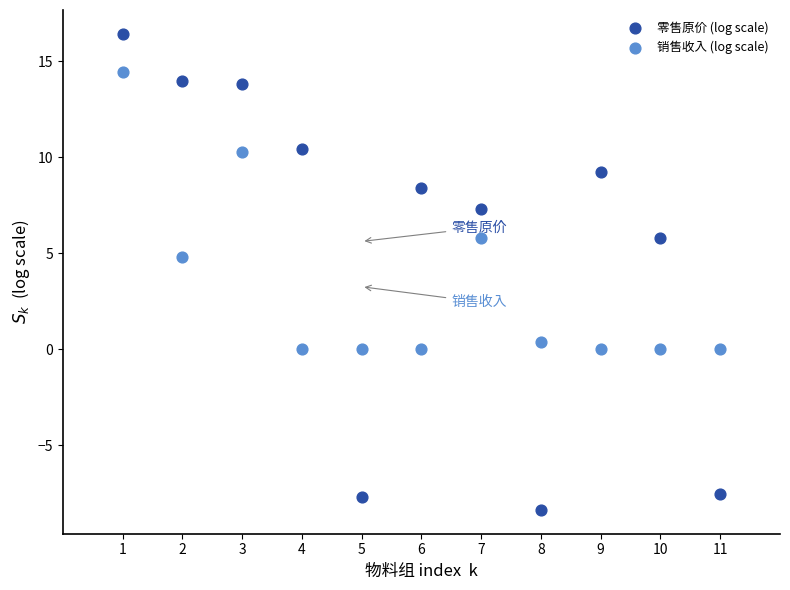

What are all the series names shown in the legend?

零售原价 (log scale), 销售收入 (log scale)